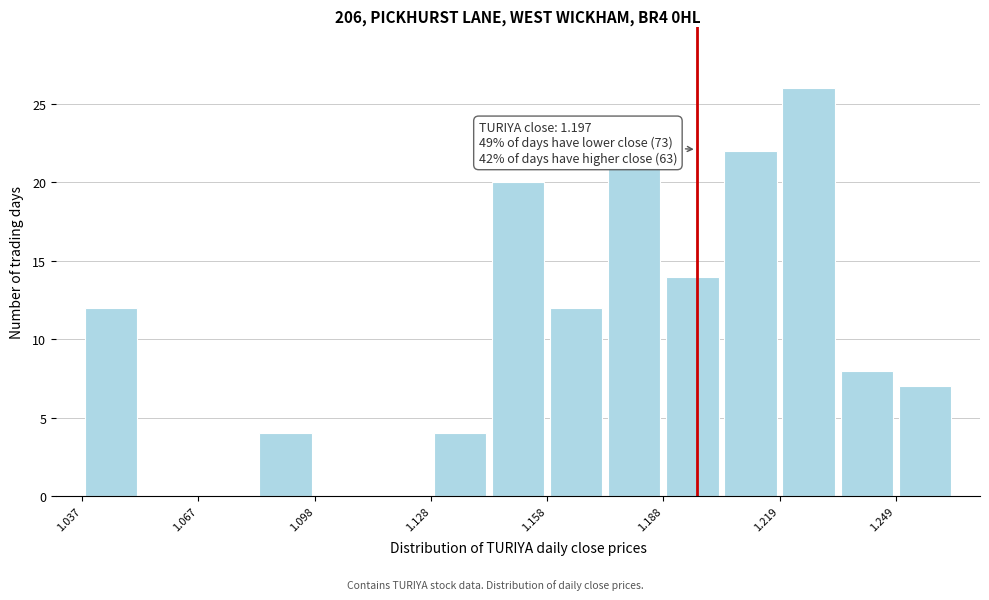

Around what value on the x-axis is the tallest bar? Give the approximate position of its centre, as read against the axis.

1.225